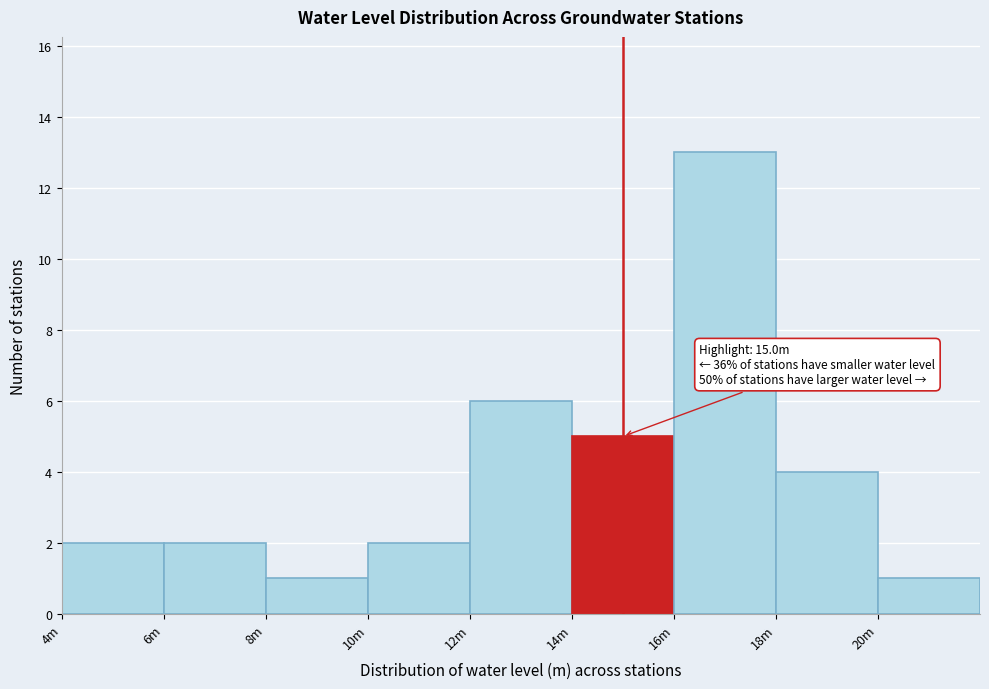

Reading left to right, extract all data points from this chart.

2	2	1	2	6	5	13	4	1